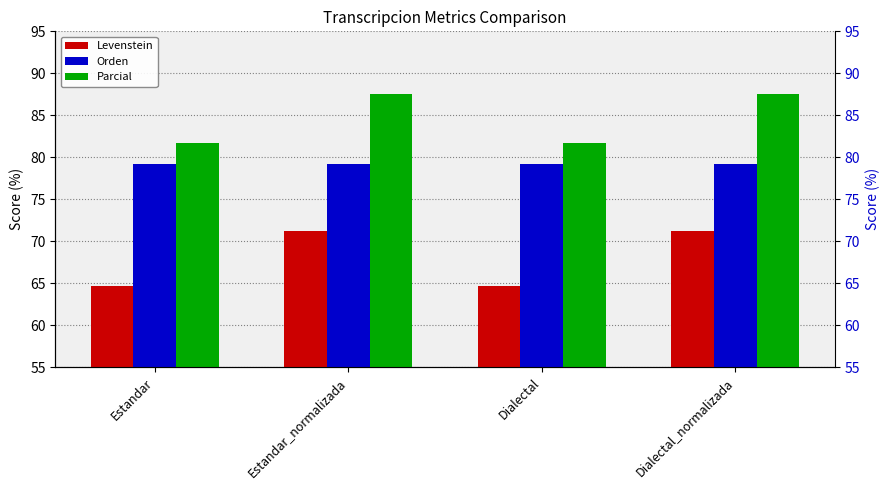

List the series in order of their peak value, highest first.

Parcial, Orden, Levenstein